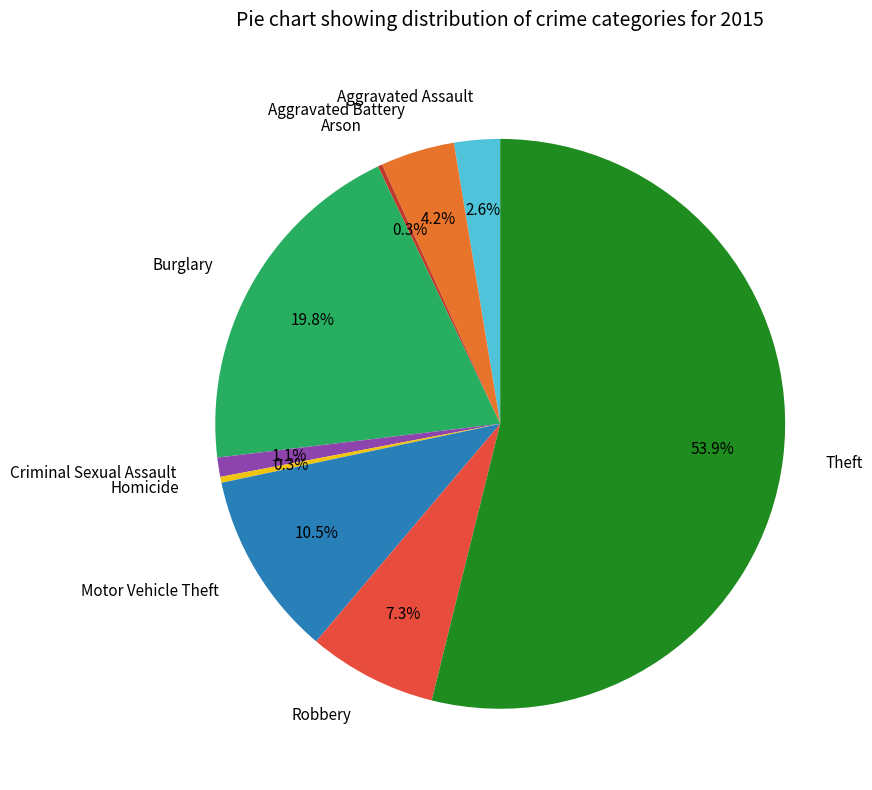

Does Burglary represent more than half of the total?

No